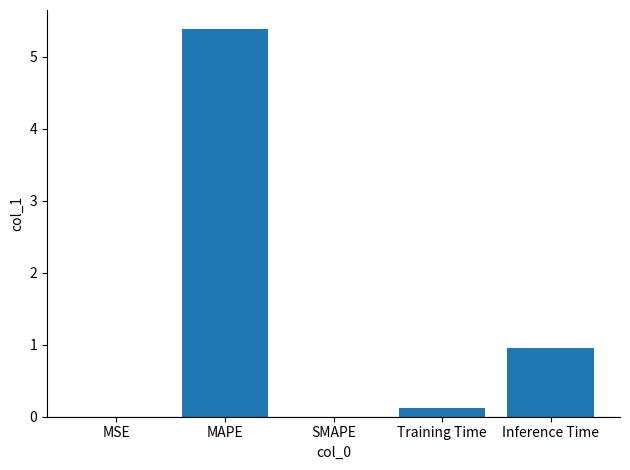

What is the change in value from MAPE to SMAPE?

-5.4